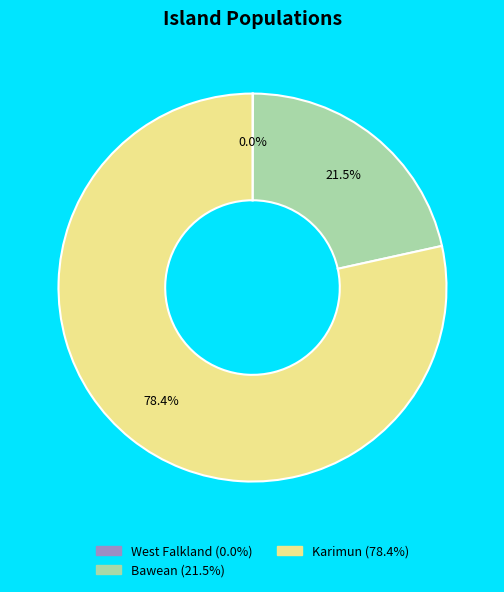

Combined, do Bawean and Karimun account for over 50%?

Yes